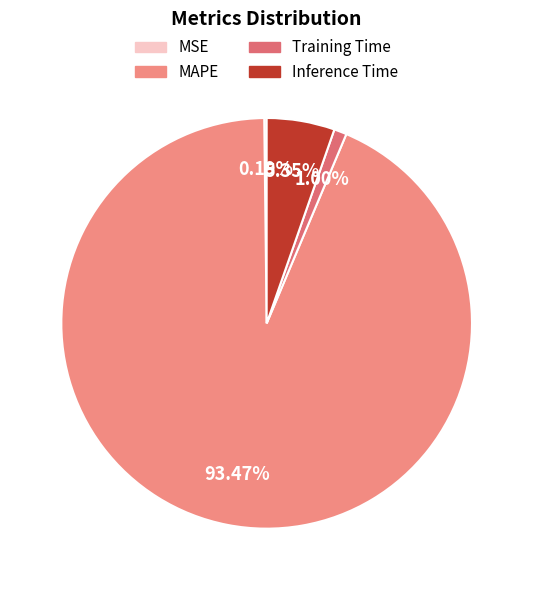

Which has a higher value, Training Time or Inference Time?

Inference Time